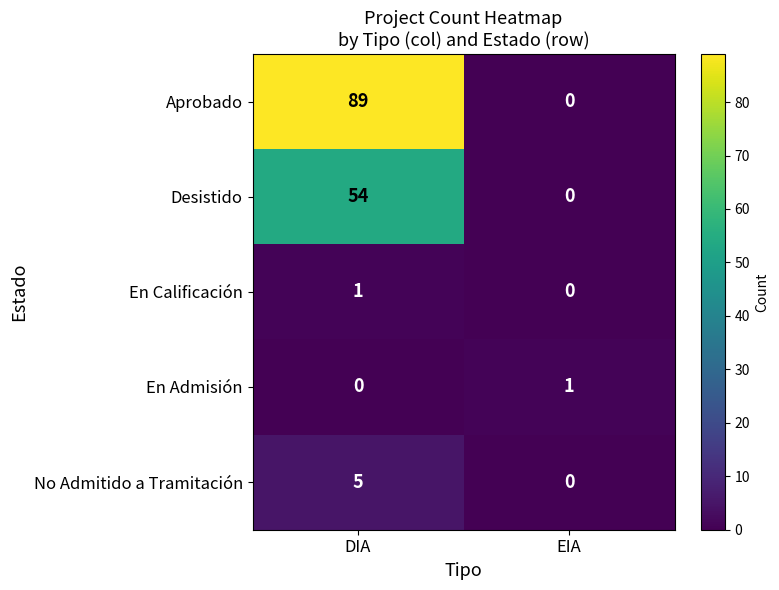

Which series changed the most between DIA and EIA?

Aprobado